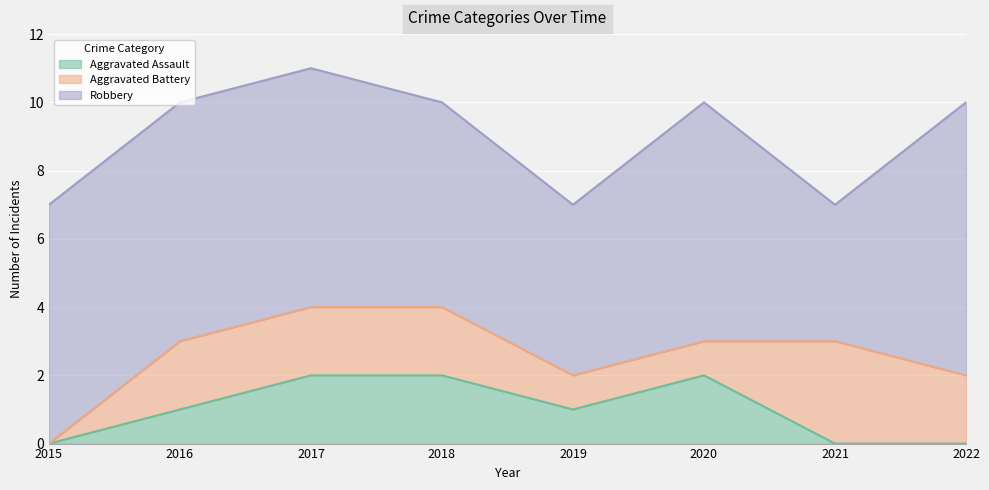

At which category does the chart reach its minimum across all series?

2015